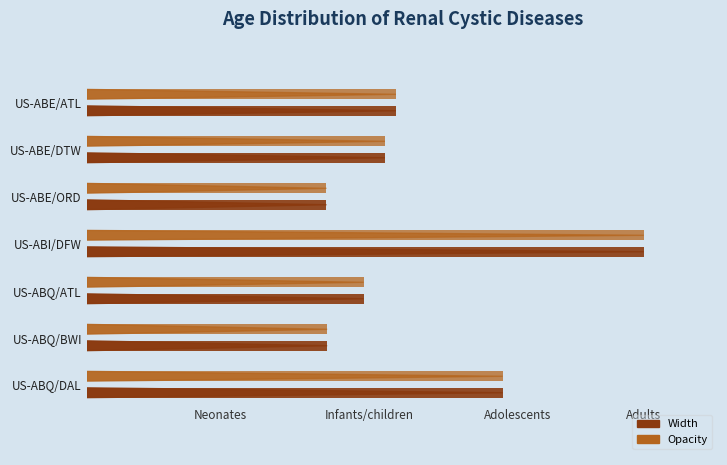

Reading right to left, what are all the values shown in this chart?

Width: 5.6	3.2	3.7	7.5	3.2	4.0	4.2
Opacity: 5.6	3.2	3.7	7.5	3.2	4.0	4.2